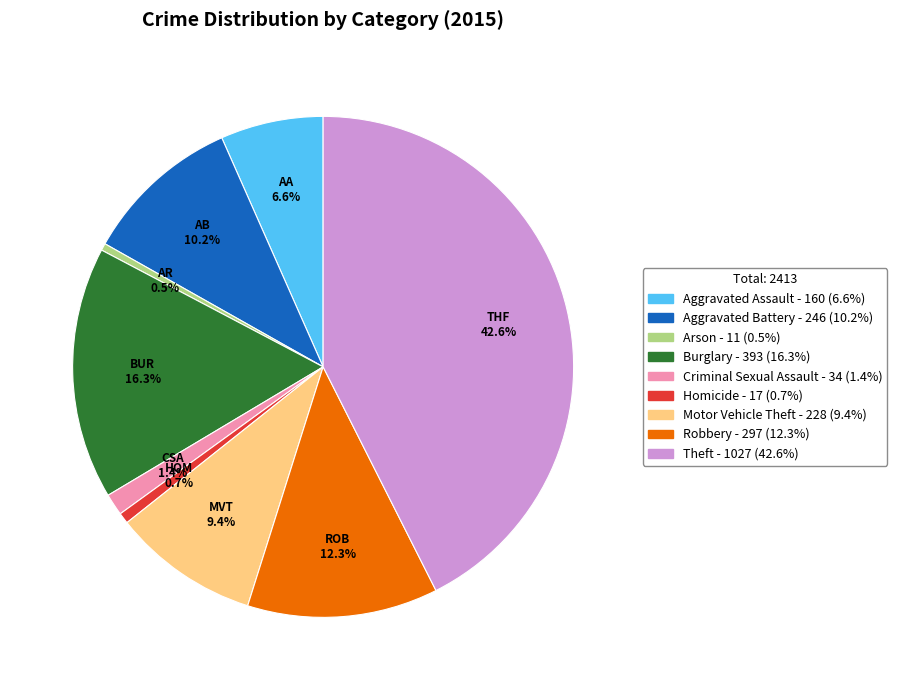

To the nearest percent, what is the average slice percentage?

11%